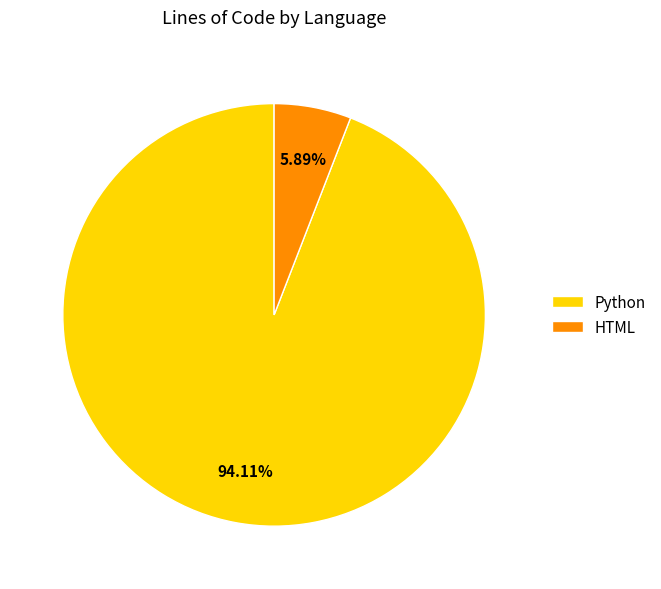

Which slice is the smallest?

HTML